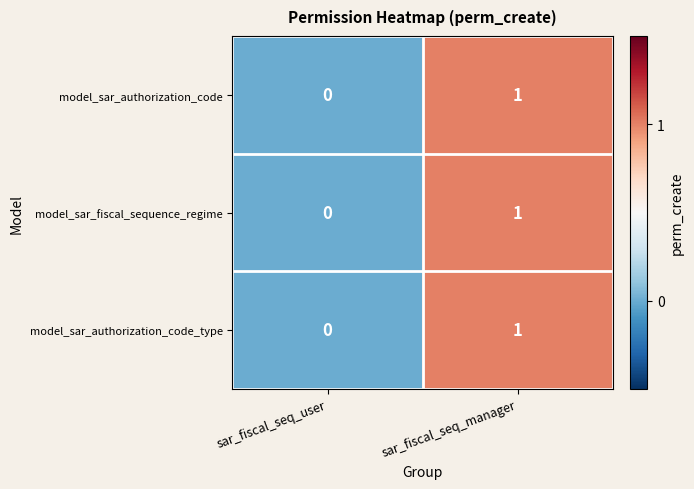

Reading left to right, transcribe all the data shown in this chart.

model_sar_authorization_code: 0	1
model_sar_fiscal_sequence_regime: 0	1
model_sar_authorization_code_type: 0	1